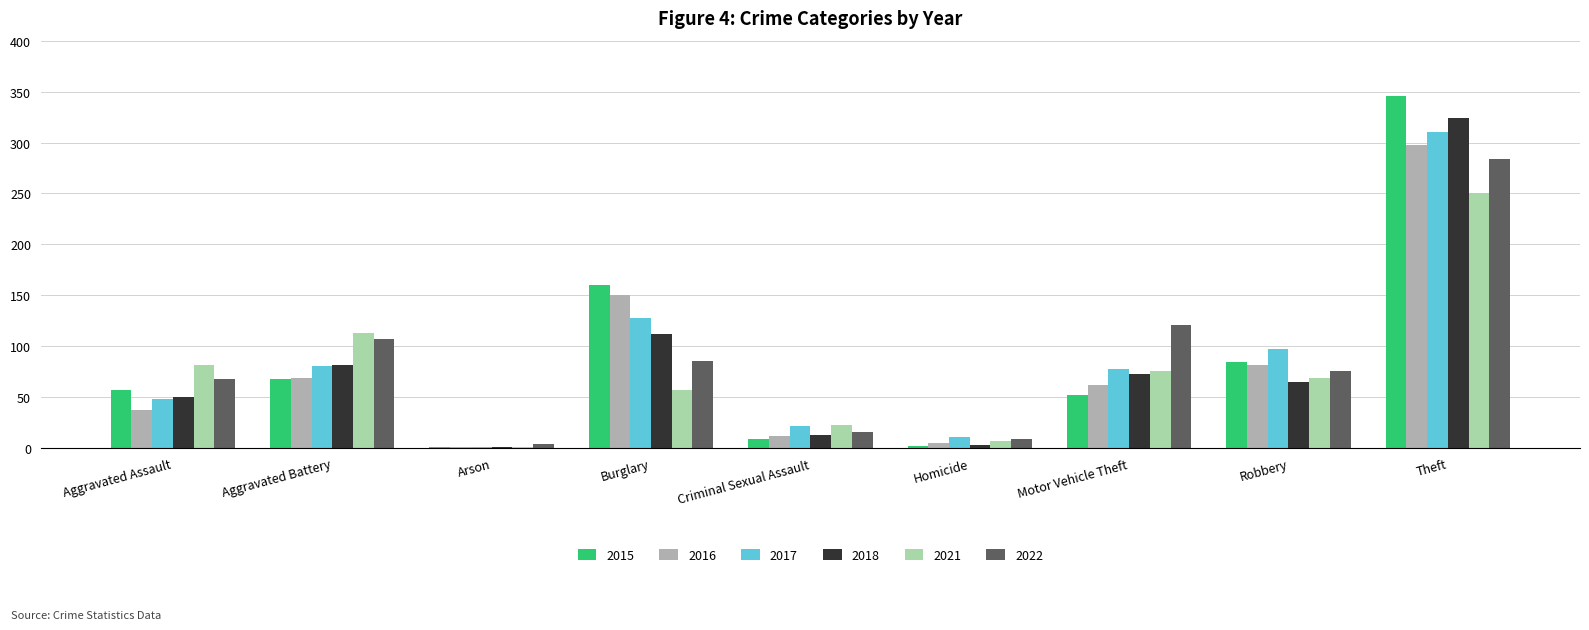

What is the approximate value of 2021 at Aggravated Battery, to the nearest 10?

110